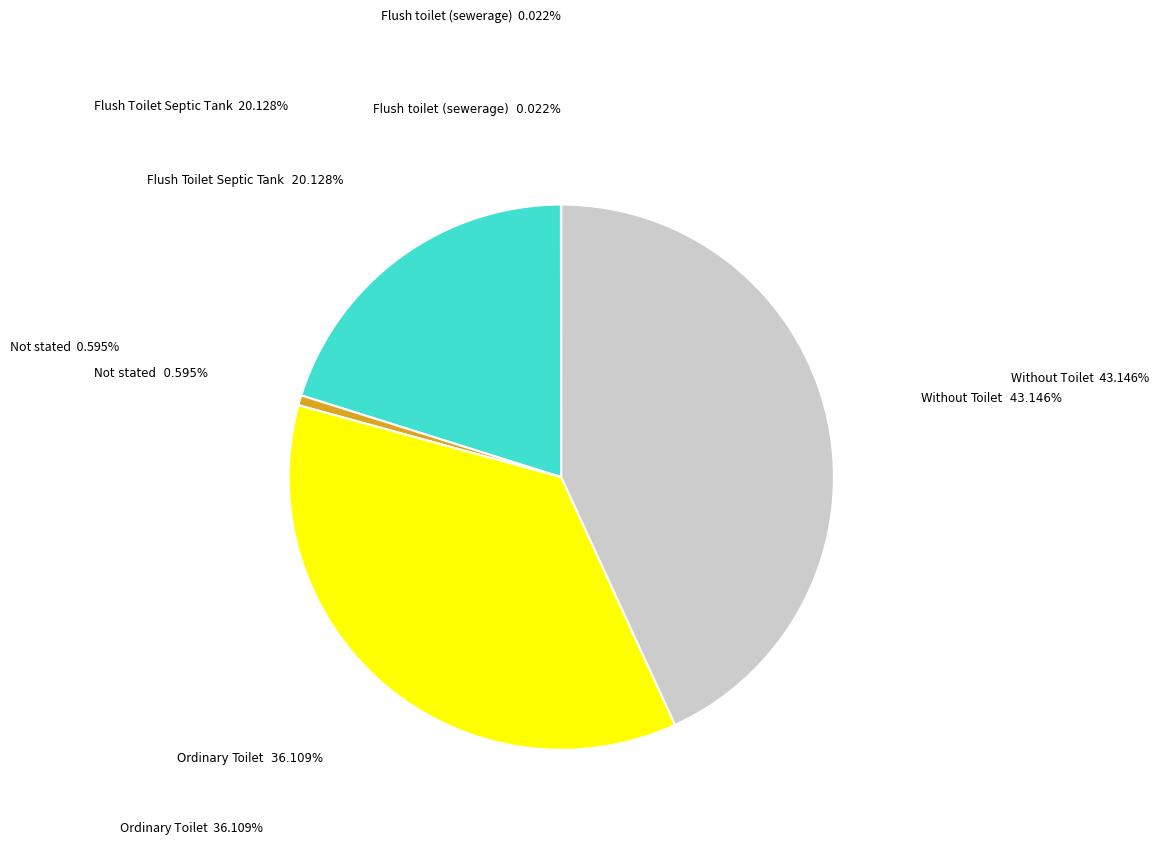

Does Without Toilet represent more than half of the total?

No